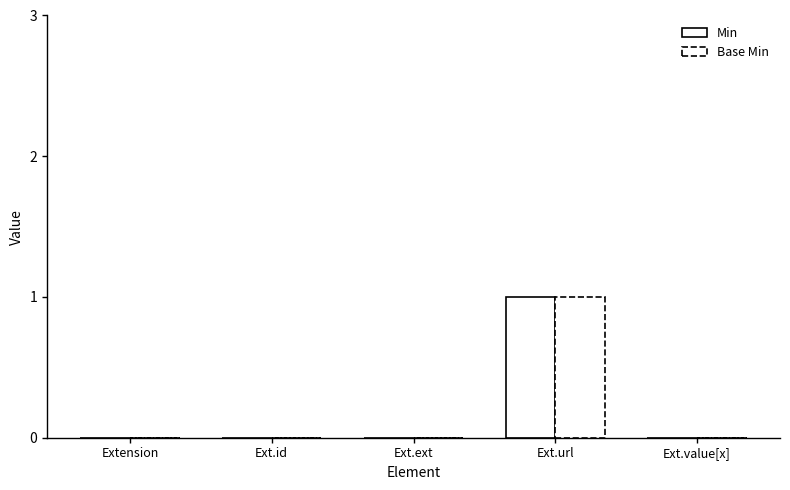

What is the label of the 2nd bar from the right?

Ext.url